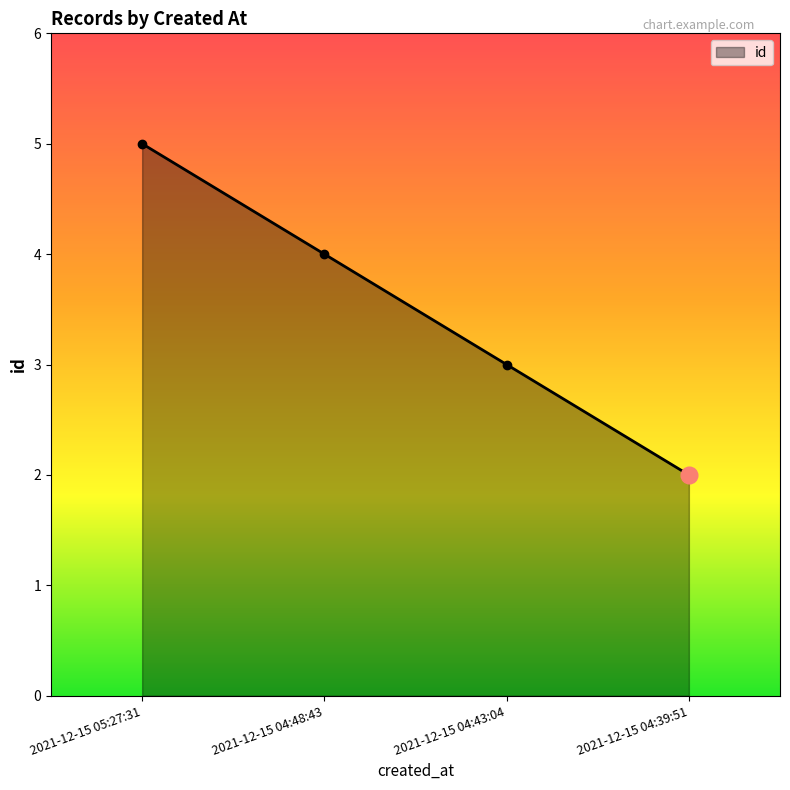

List the labels in order of value, largest first.

2021-12-15 05:27:31, 2021-12-15 04:48:43, 2021-12-15 04:43:04, 2021-12-15 04:39:51